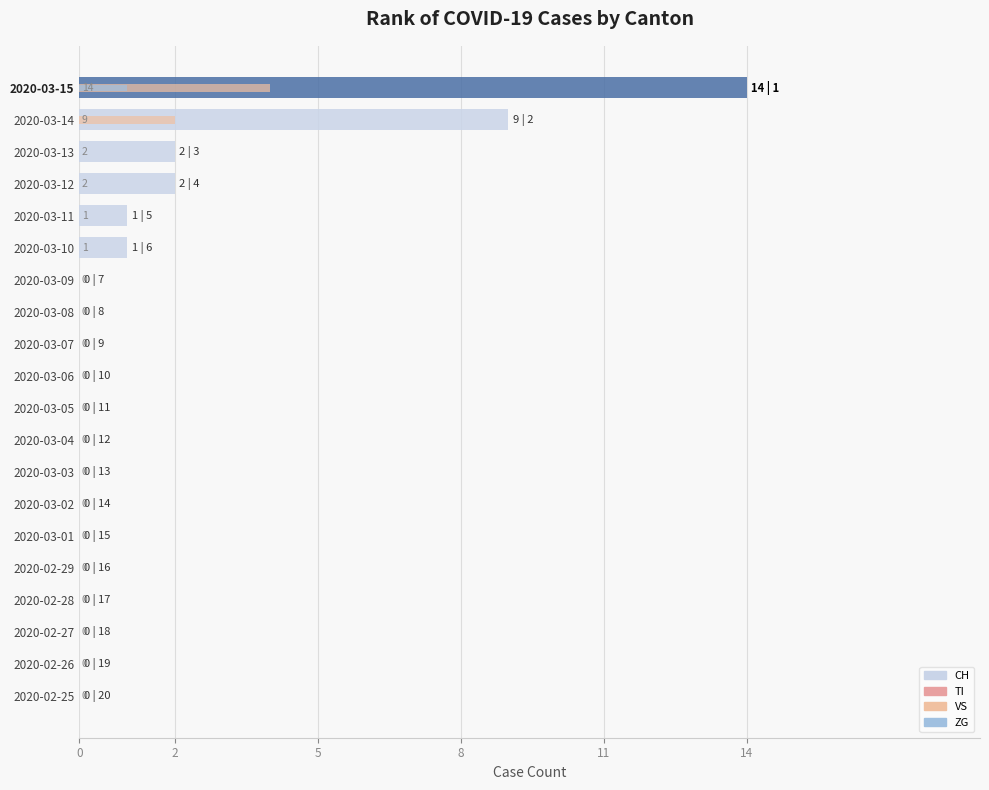

What is the sum of all TI values?

6.5